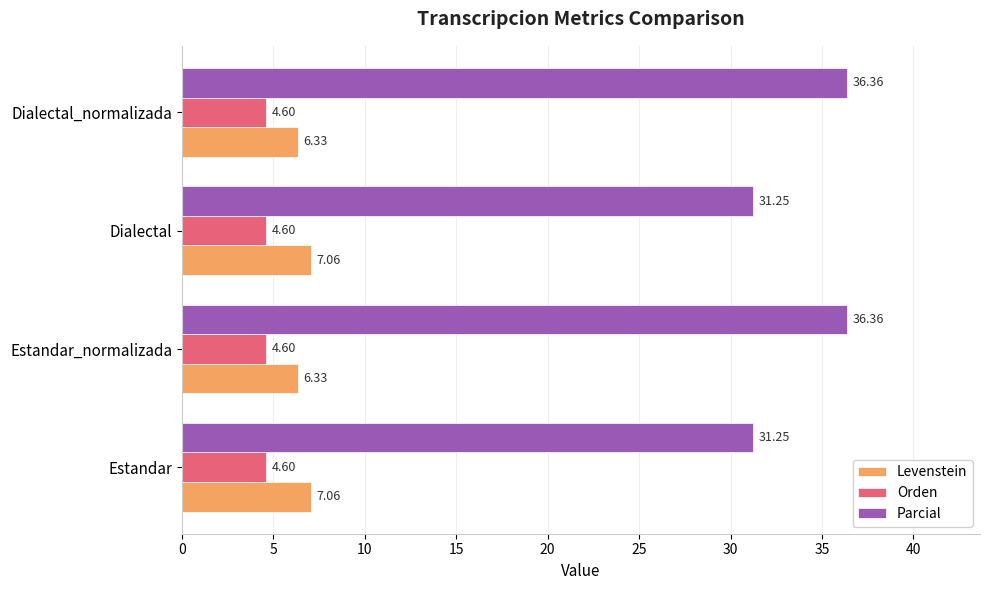

What is the difference between the highest and lowest values at Estandar_normalizada?

31.8